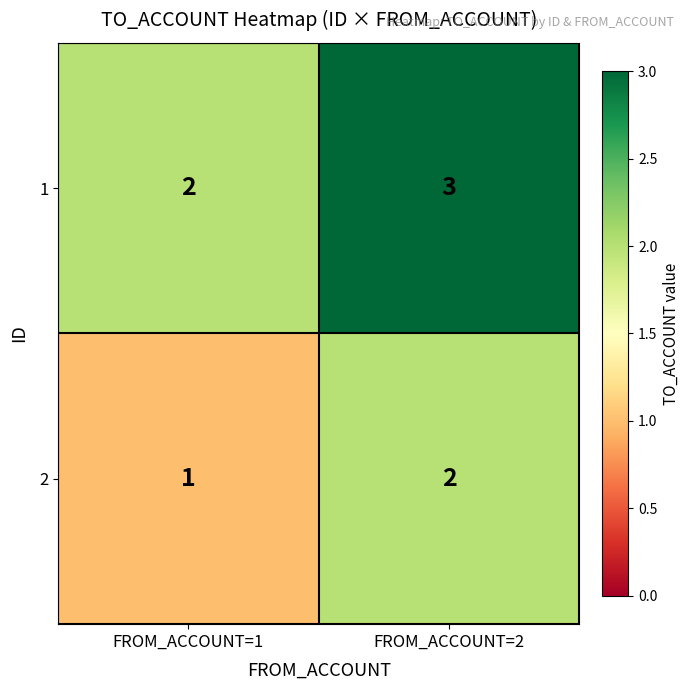

Count the number of data series in this chart.

2